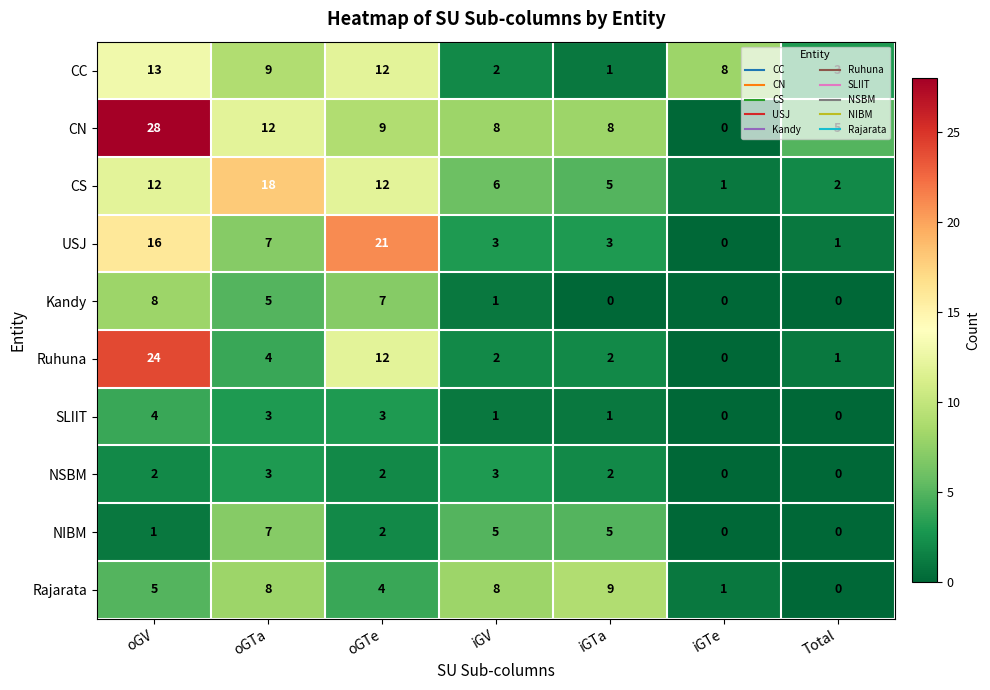

What is the average value of the CN series?

10